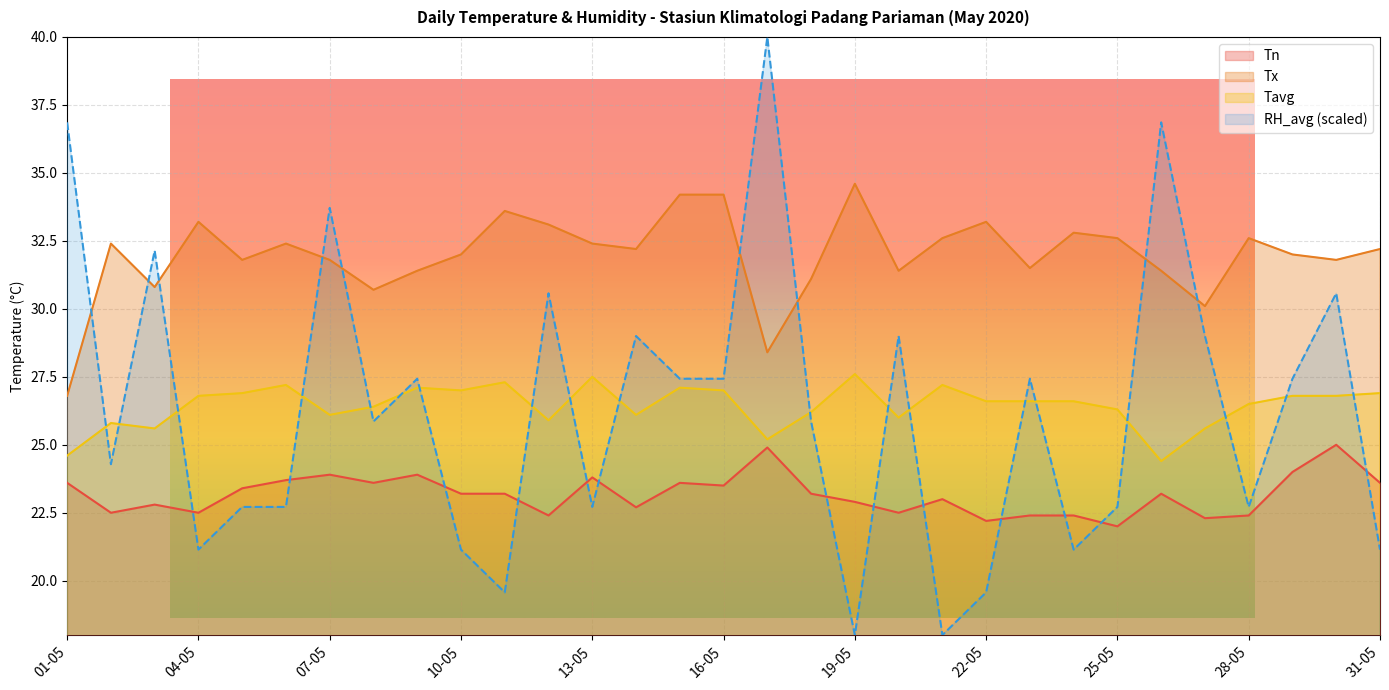

True or false: RH_avg has more than 0 points higher than both neighbors.

True